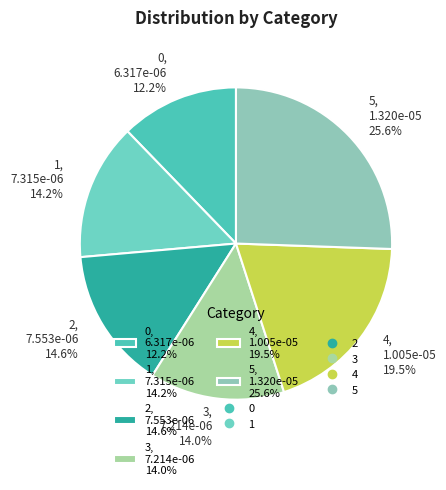

What percentage is NOT represented by 5?

74.4%